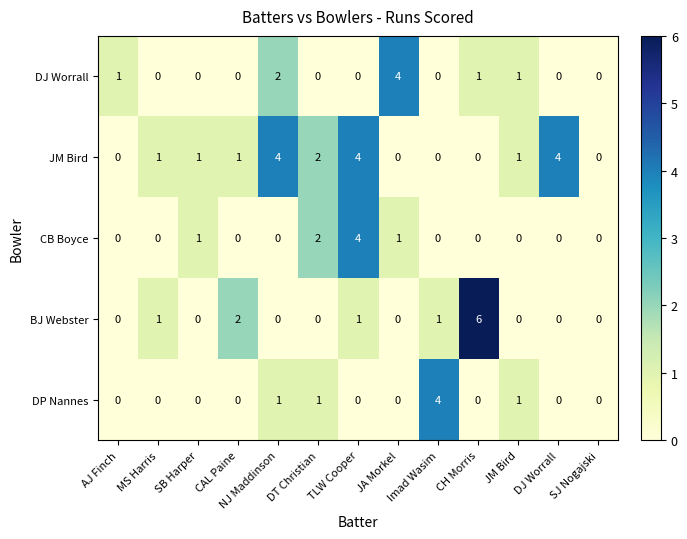

The value of CB Boyce at SJ Nogajski is 0. True or false?

True